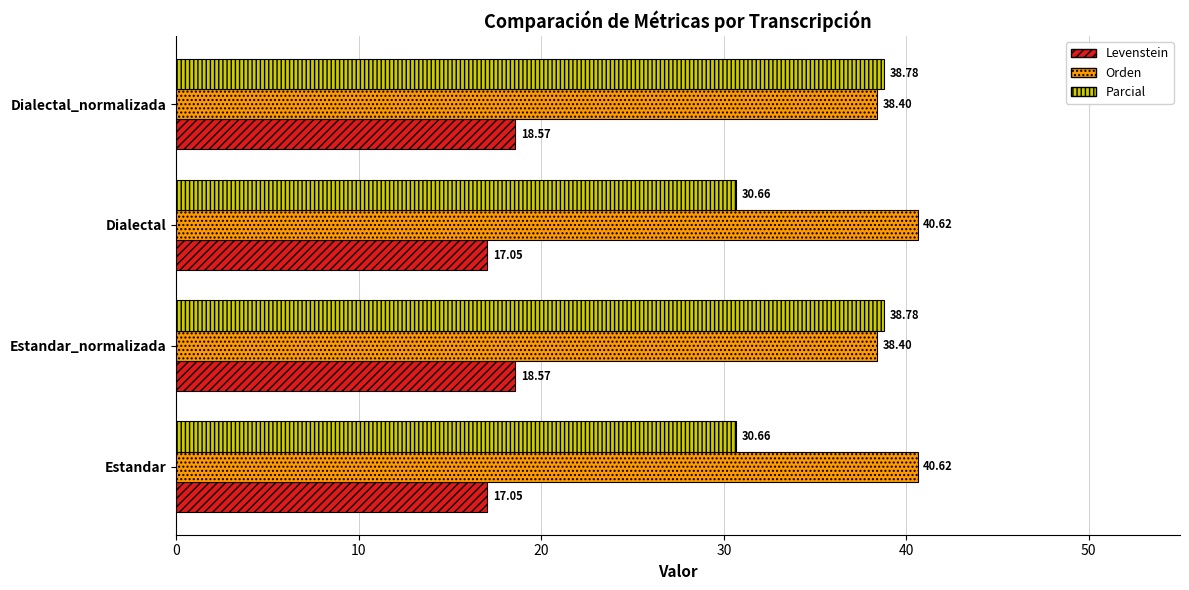

What is the difference between the maximum and minimum values in the Levenstein series?

1.5